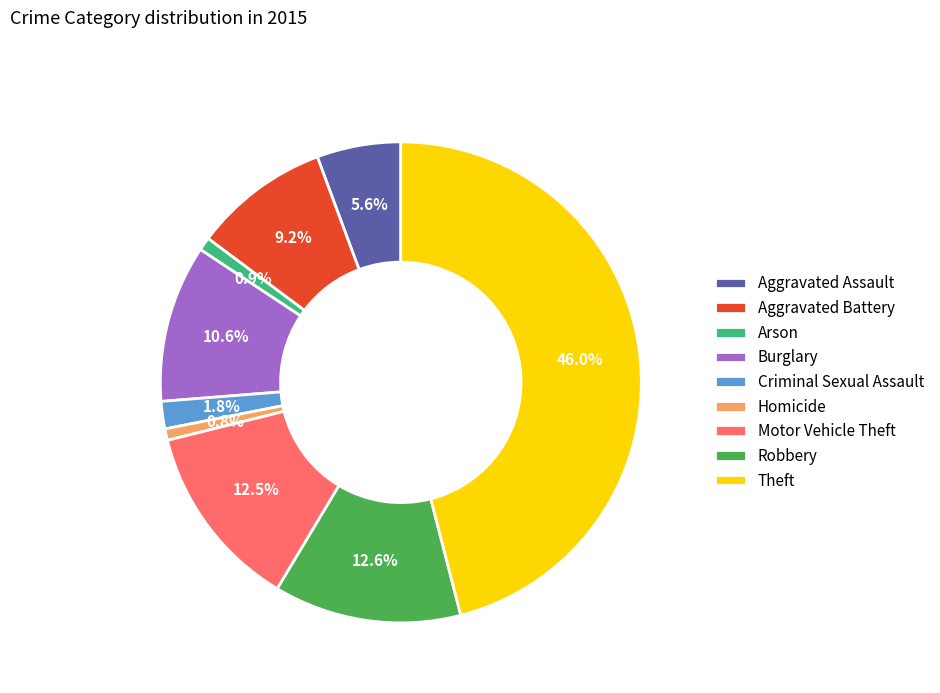

To the nearest percent, what is the difference between the Robbery and Homicide slice percentages?

12%